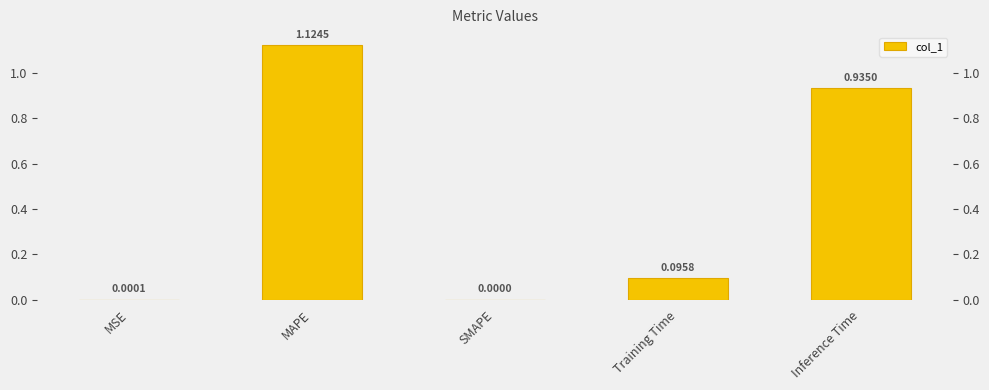

List the labels in order of value, largest first.

MAPE, Inference Time, Training Time, MSE, SMAPE